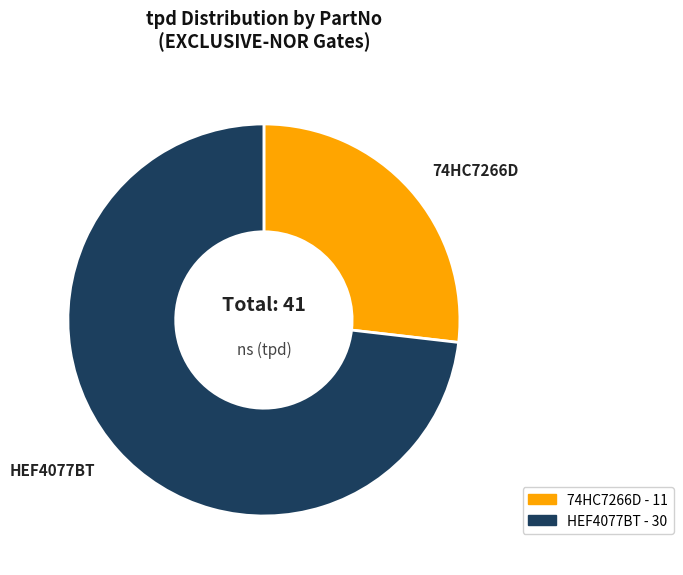

Do HEF4077BT and 74HC7266D together represent more than half of the pie?

Yes